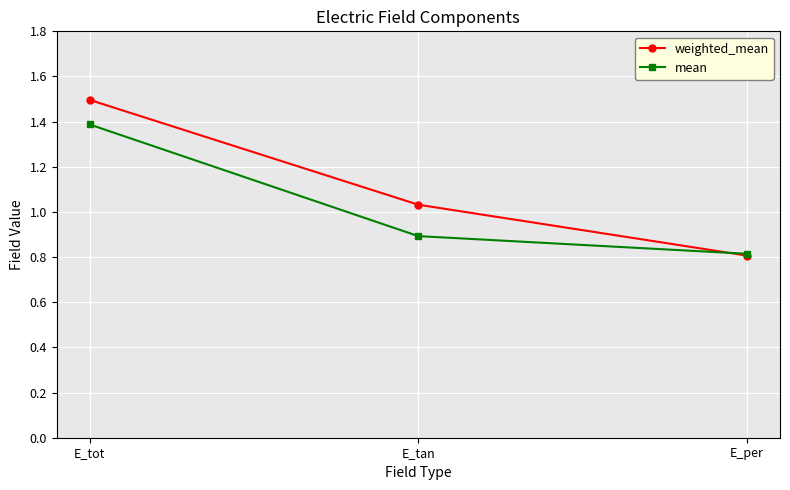

What is the sum of all weighted_mean values?

3.3